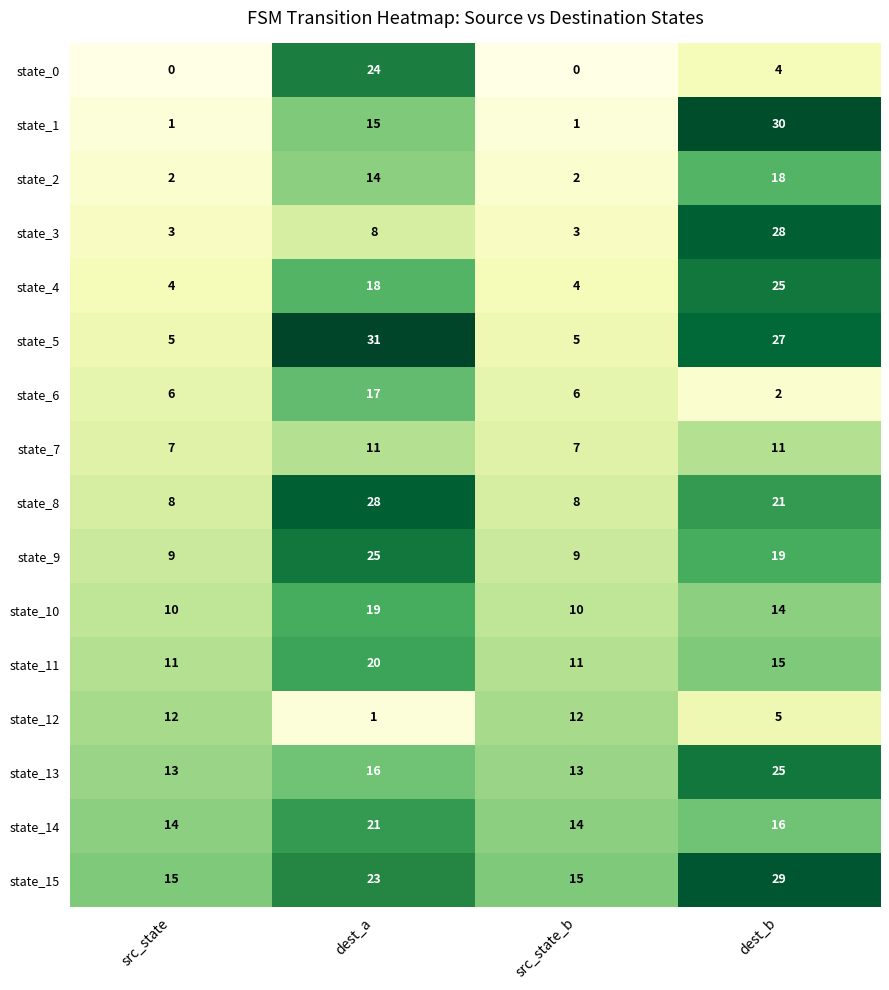

What is the sum of the state_13 values at dest_a and src_state?

29